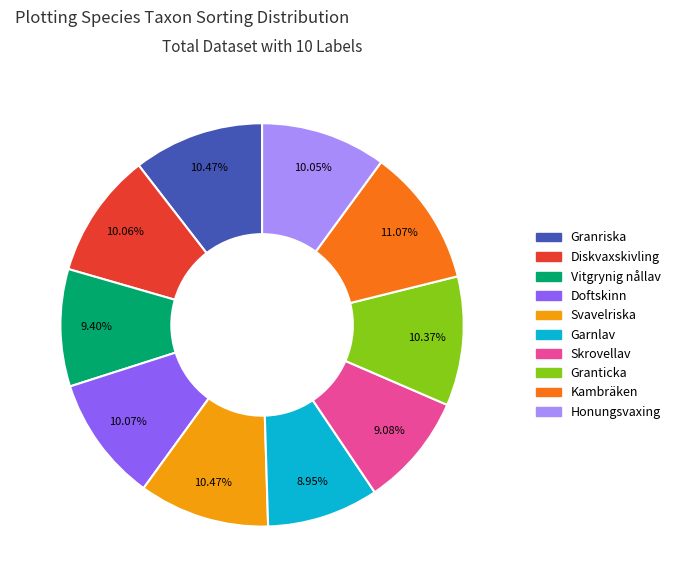

Which category has the biggest portion of the pie?

Kambräken